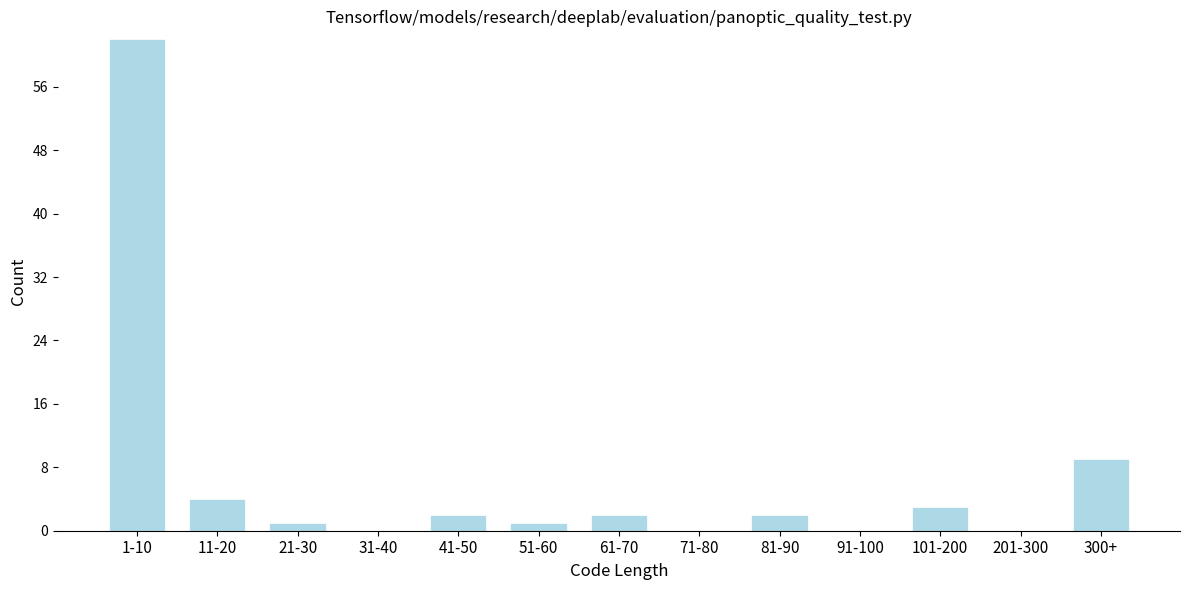

Reading left to right, extract all data points from this chart.

1-10=62	11-20=4	21-30=1	31-40=0	41-50=2	51-60=1	61-70=2	71-80=0	81-90=2	91-100=0	101-200=3	201-300=0	300+=9